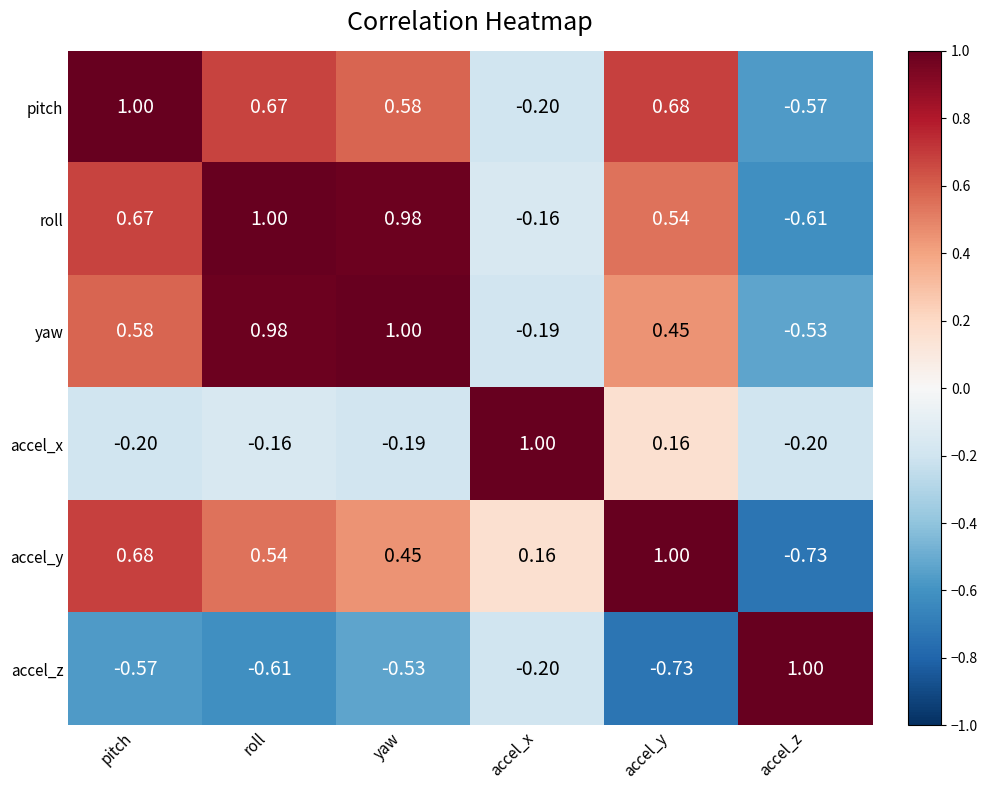

What is the total value across all series at accel_y?

2.1